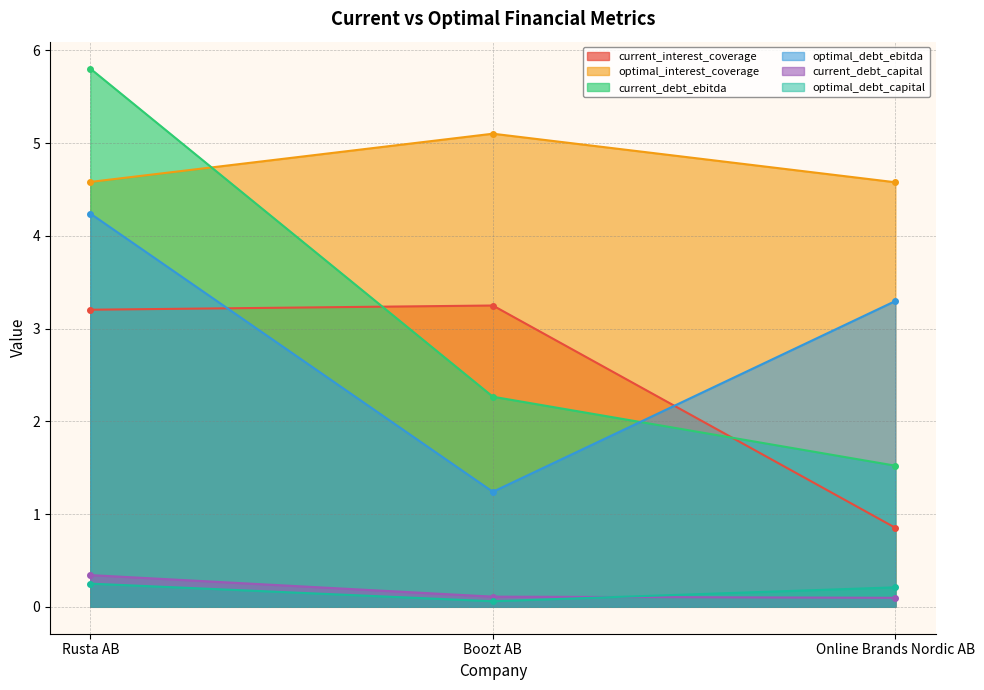

Reading left to right, list all the values displayed in this chart.

current_interest_coverage: Rusta AB=3.2	Boozt AB=3.2	Online Brands Nordic AB=0.9
optimal_interest_coverage: Rusta AB=4.6	Boozt AB=5.1	Online Brands Nordic AB=4.6
current_debt_ebitda: Rusta AB=5.8	Boozt AB=2.3	Online Brands Nordic AB=1.5
optimal_debt_ebitda: Rusta AB=4.2	Boozt AB=1.2	Online Brands Nordic AB=3.3
current_debt_capital: Rusta AB=0.3	Boozt AB=0.1	Online Brands Nordic AB=0.1
optimal_debt_capital: Rusta AB=0.2	Boozt AB=0.1	Online Brands Nordic AB=0.2